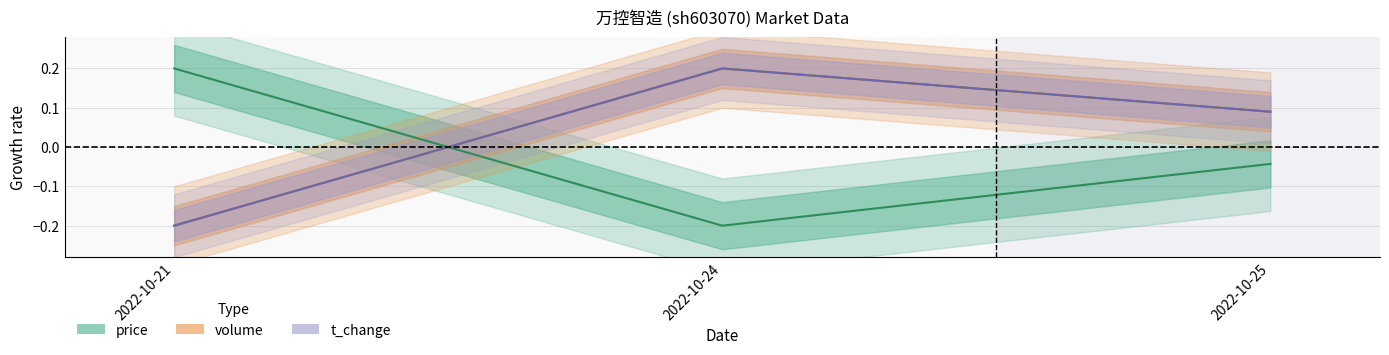

Read the t_volume value at 2022-10-25.

0.1